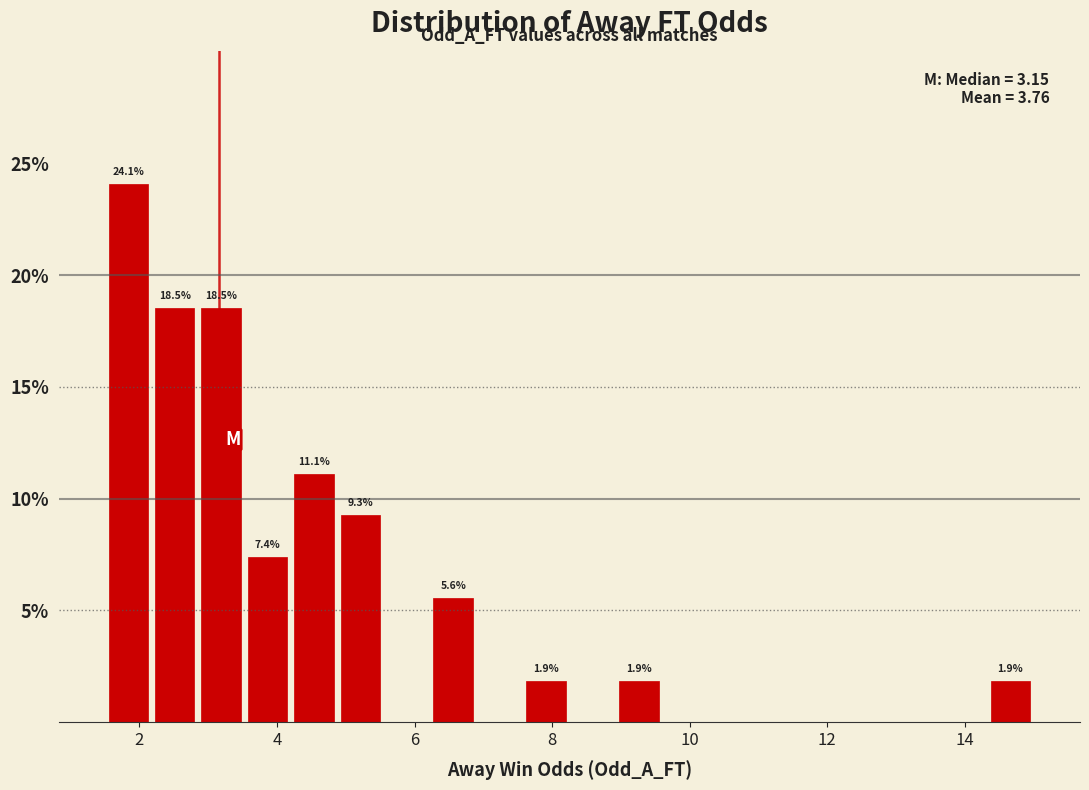

Around what value on the x-axis is the tallest bar? Give the approximate position of its centre, as read against the axis.

1.8